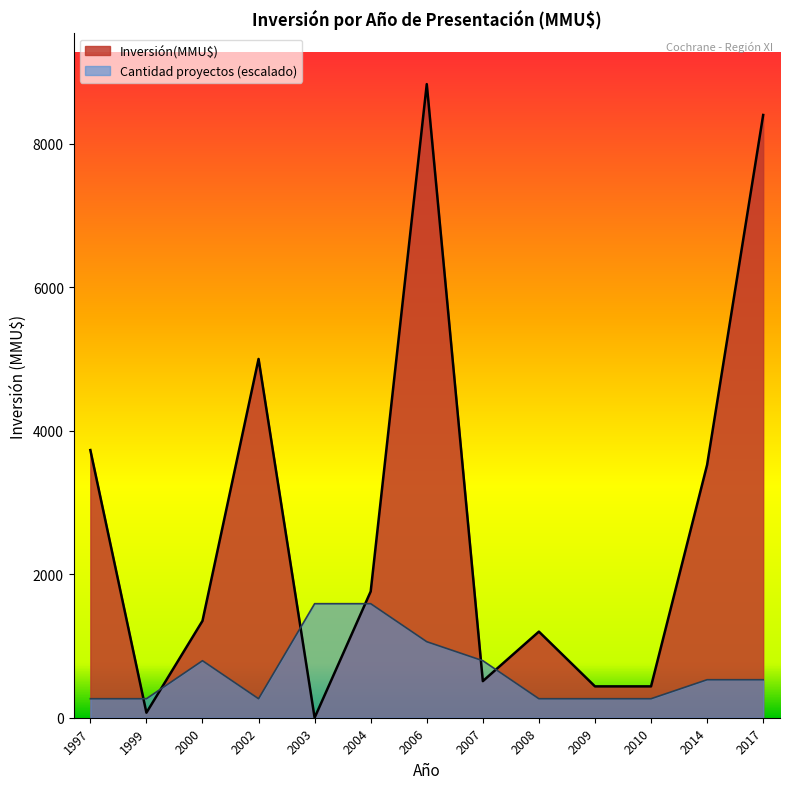

At which category is the sum across all series the highest?

2006